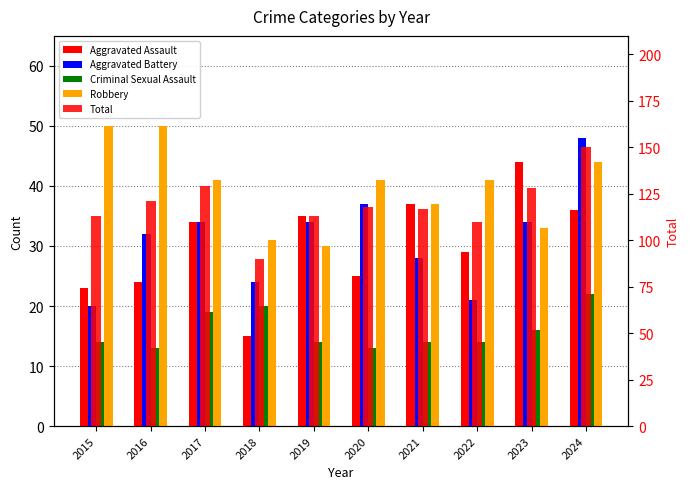

Rank the categories by Total value from highest to lowest.

2024, 2017, 2023, 2016, 2020, 2021, 2015, 2019, 2022, 2018